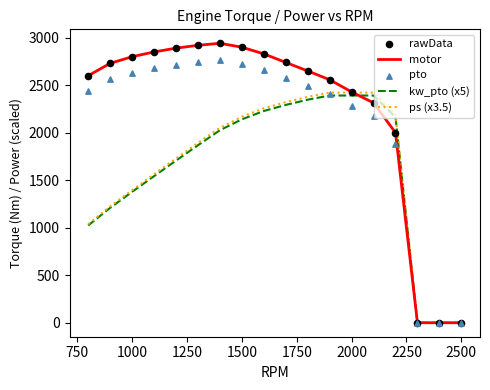

At how many categories does at least one series exceed 2172?

15